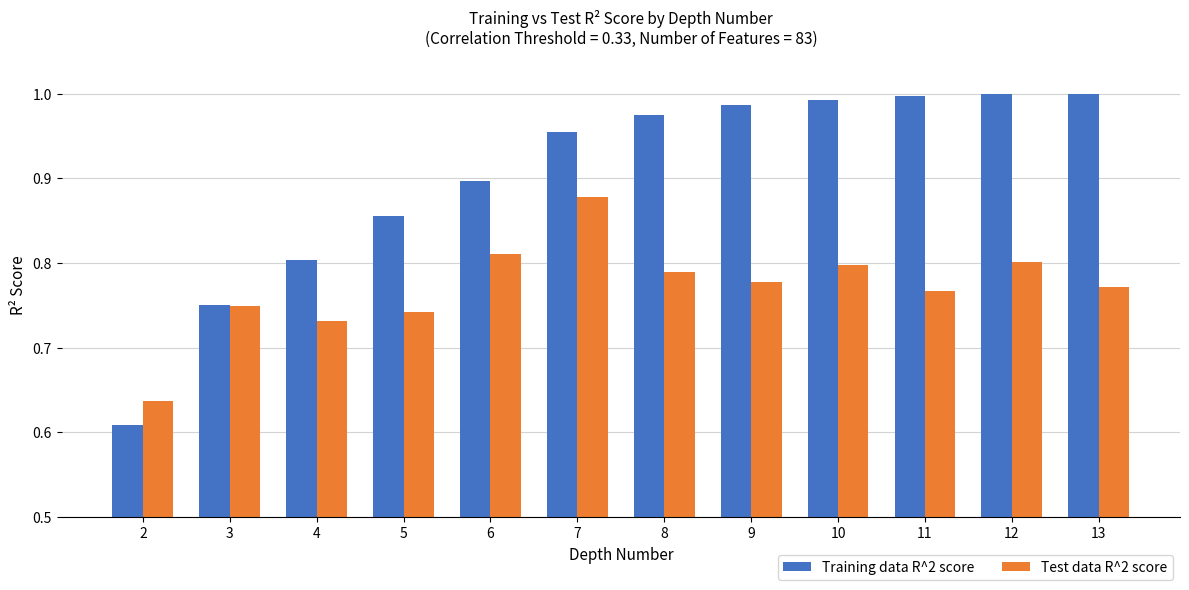

What is the difference between the Training data R^2 score values at 10 and 2?

0.4